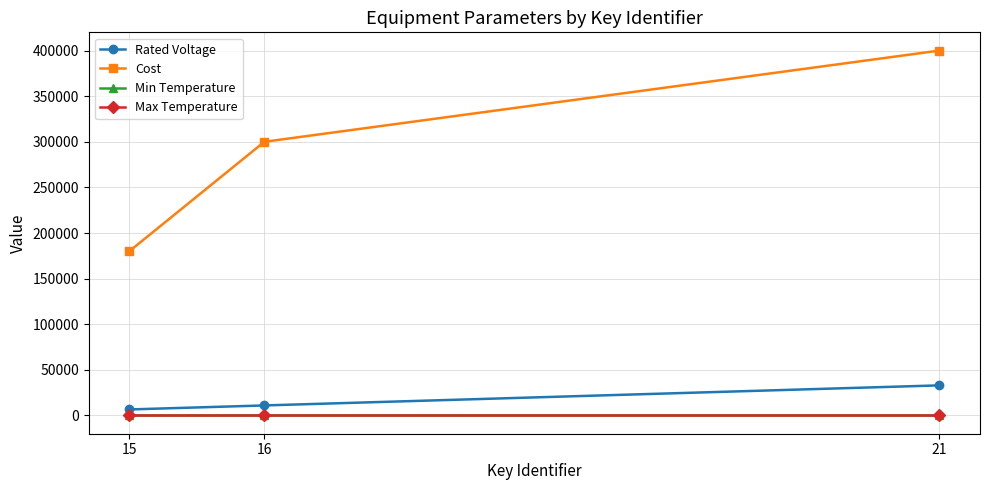

How many Cost values are between 180000 and 400000?

3